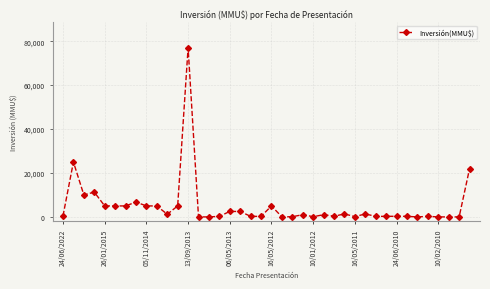

What is the maximum value shown in the chart?

77000